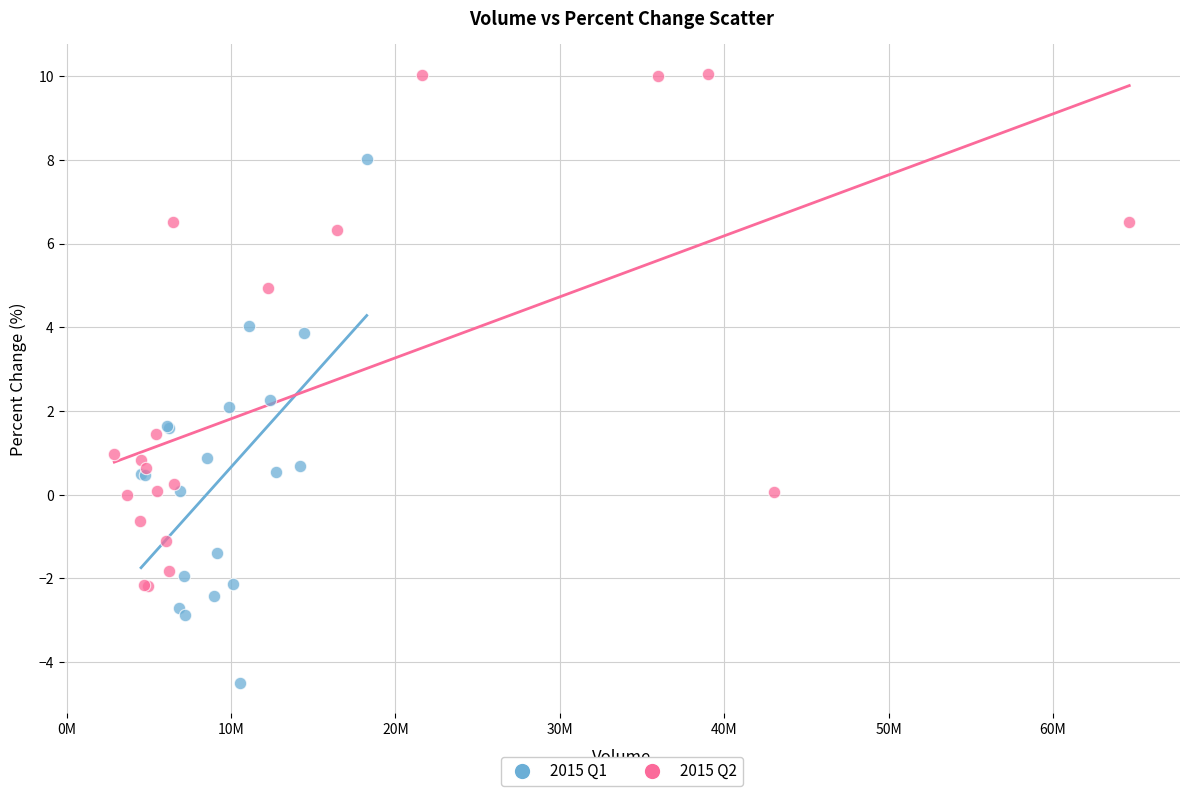

Which series contains the lowest Y value?

2015 Q1